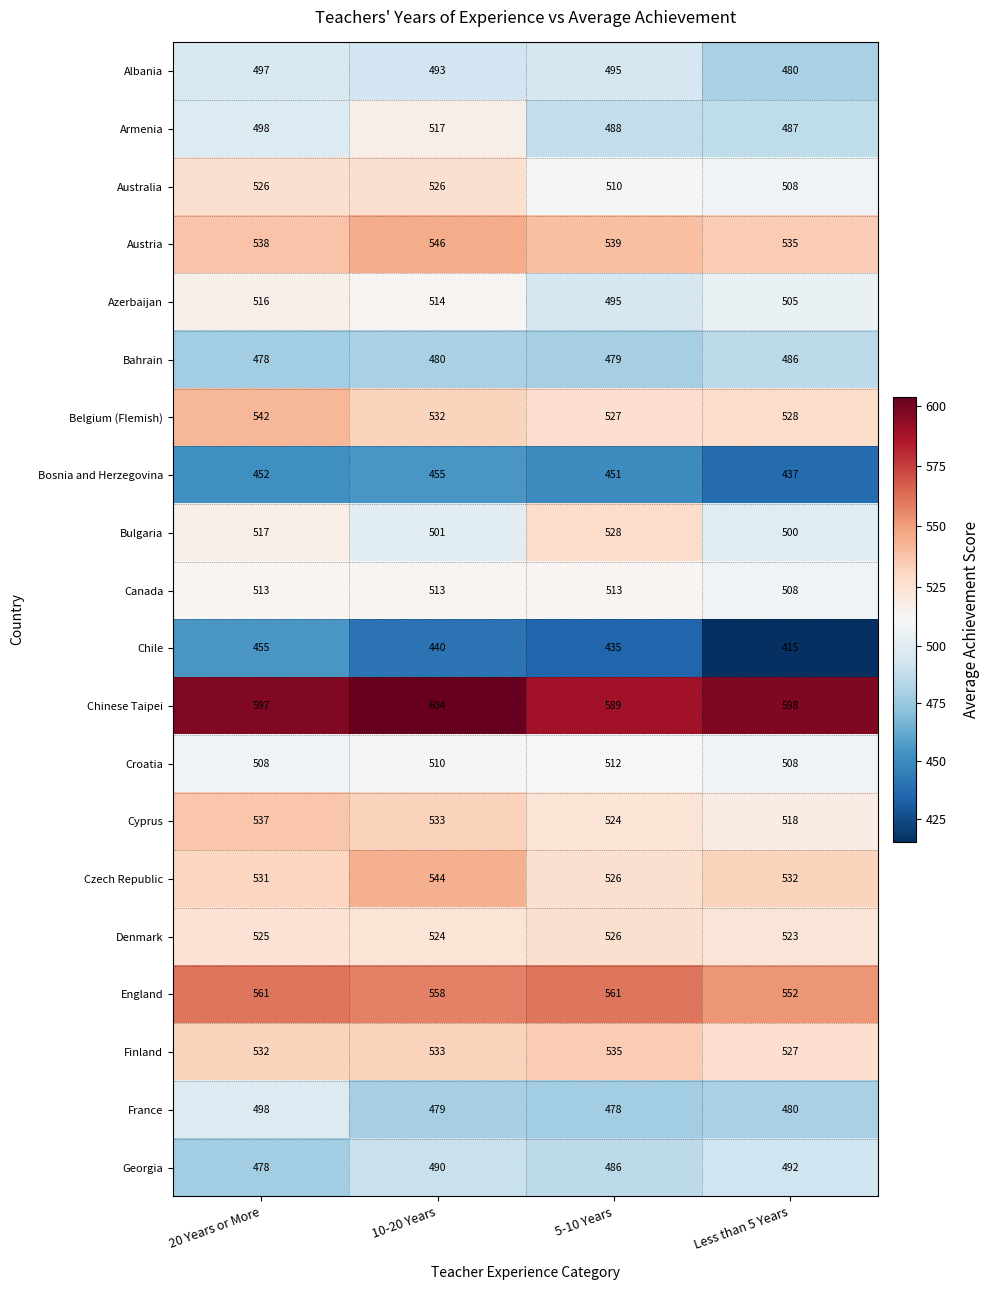

Between 20 Years or More and 5-10 Years, which series saw the biggest shift?

Azerbaijan